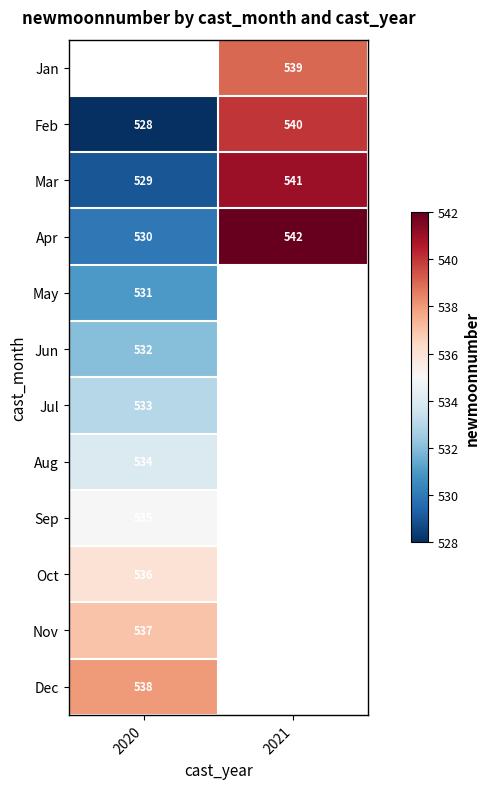

Is the value of Aug at 2020 greater than the value of Oct at 2020?

No